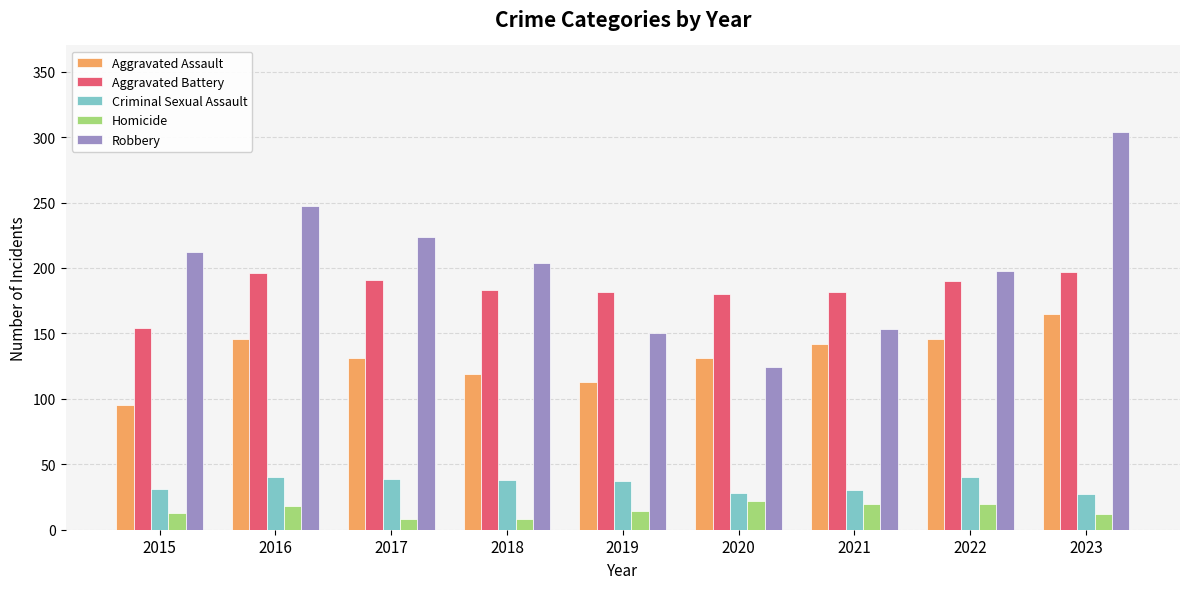

What is the value of the Aggravated Battery bar at the 6th from the left?

180